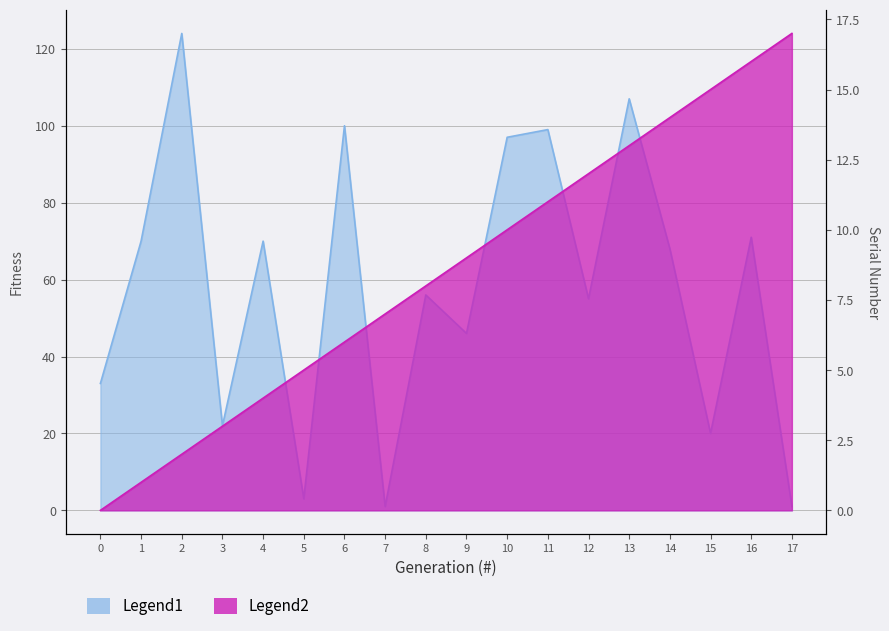

Reading left to right, what are all the values shown in this chart?

Legend1: 0=33	1=70	2=124	3=22	4=70	5=3	6=100	7=1	8=56	9=46	10=97	11=99	12=55	13=107	14=68	15=20	16=71	17=1
Legend2: 0=0	1=1	2=2	3=3	4=4	5=5	6=6	7=7	8=8	9=9	10=10	11=11	12=12	13=13	14=14	15=15	16=16	17=17